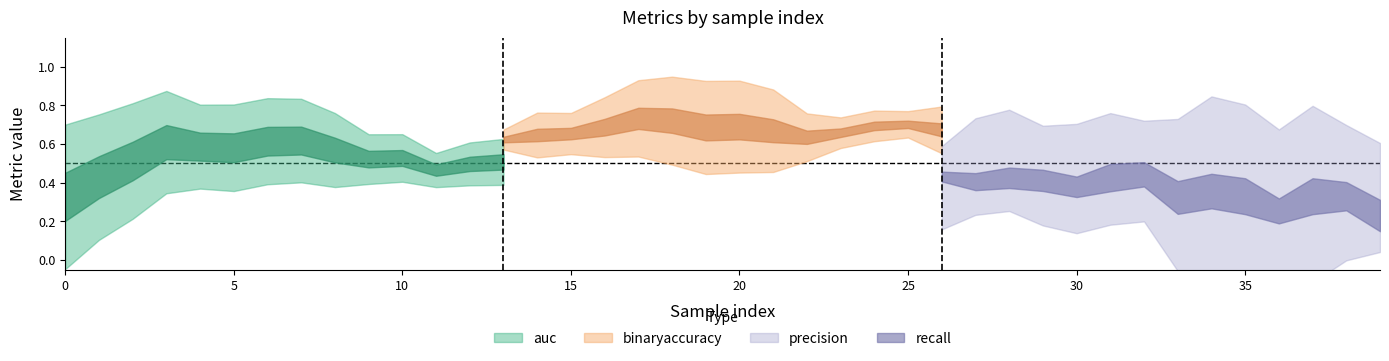

Is the value of precision at 18 greater than the value of binaryaccuracy at 7?

No